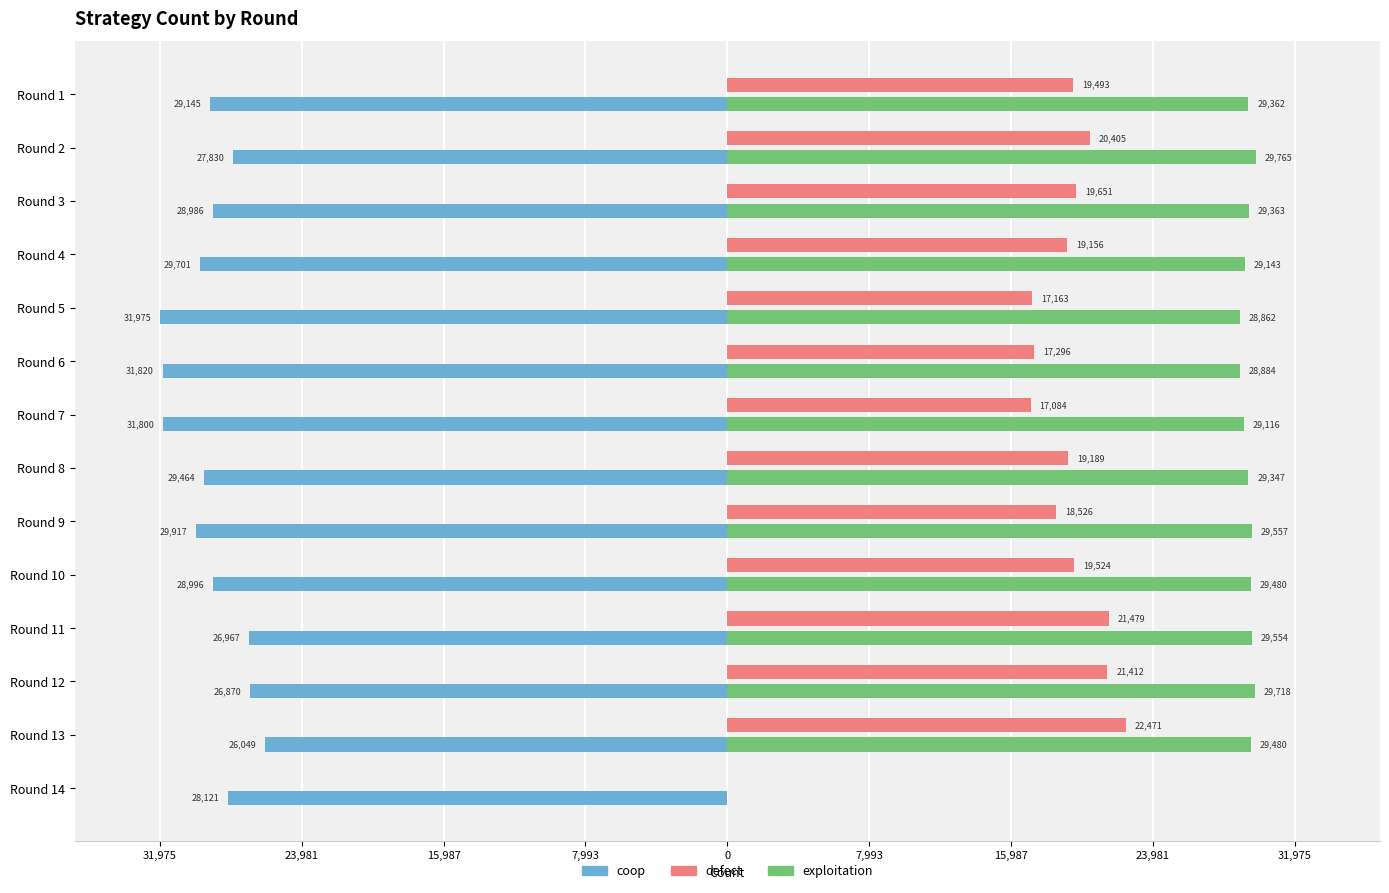

What is the highest value of the defect series?

22471